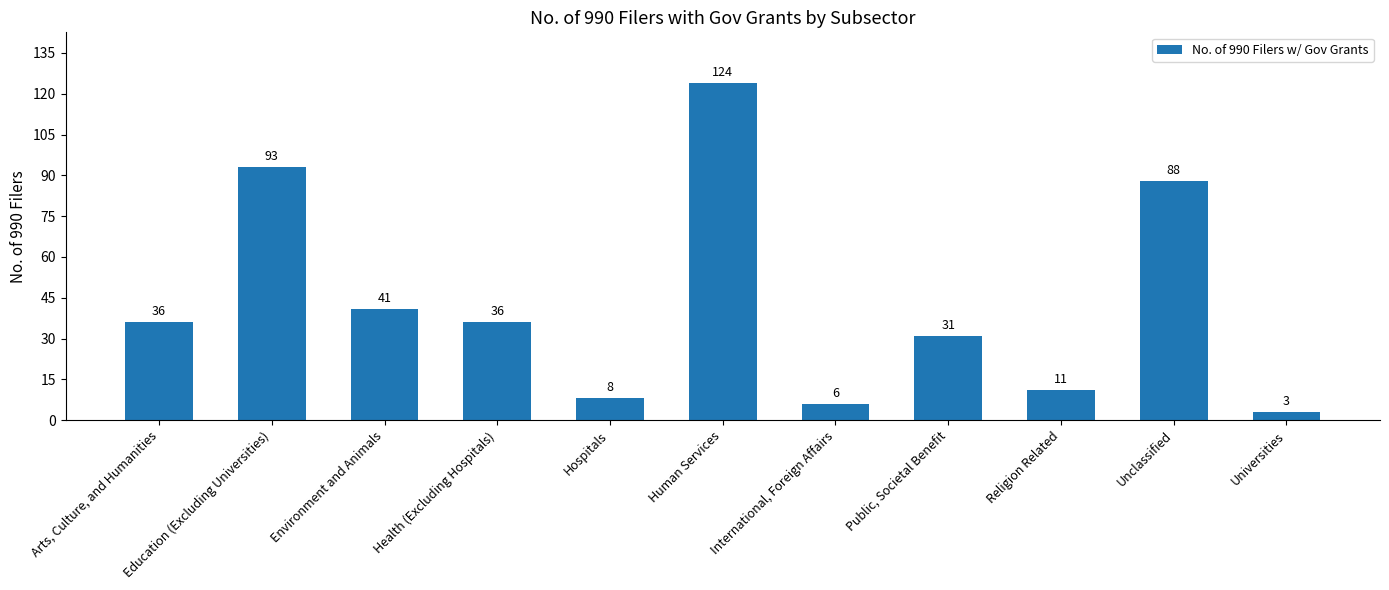

How many data points are less than 36?

5